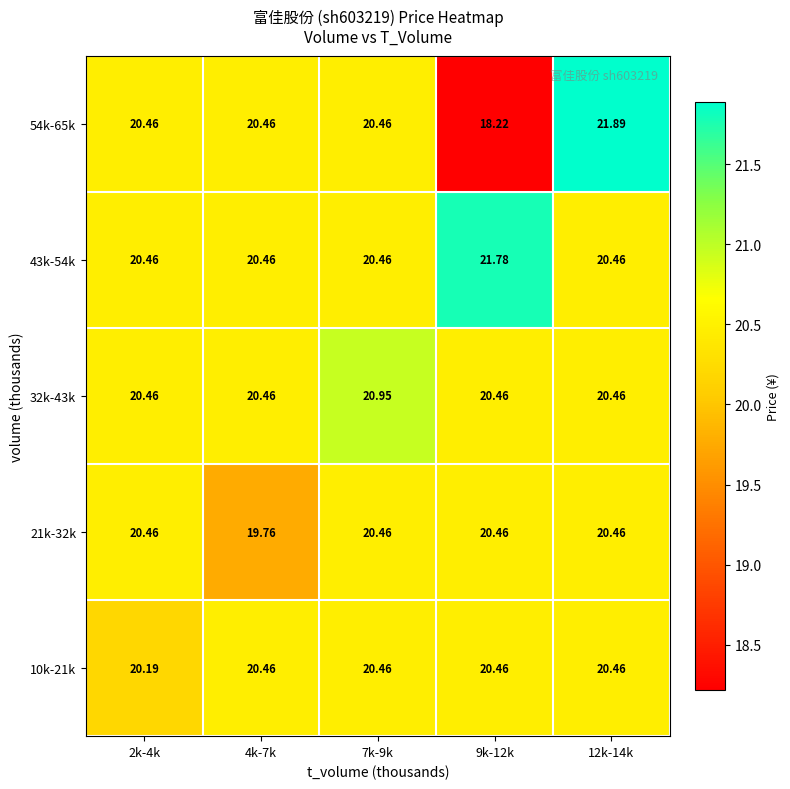

What is the maximum value shown in the chart?

21.9